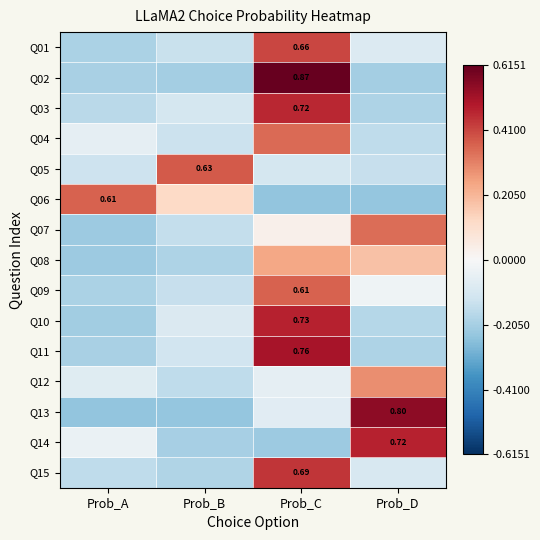

At which category is the sum across all series the highest?

Prob_C